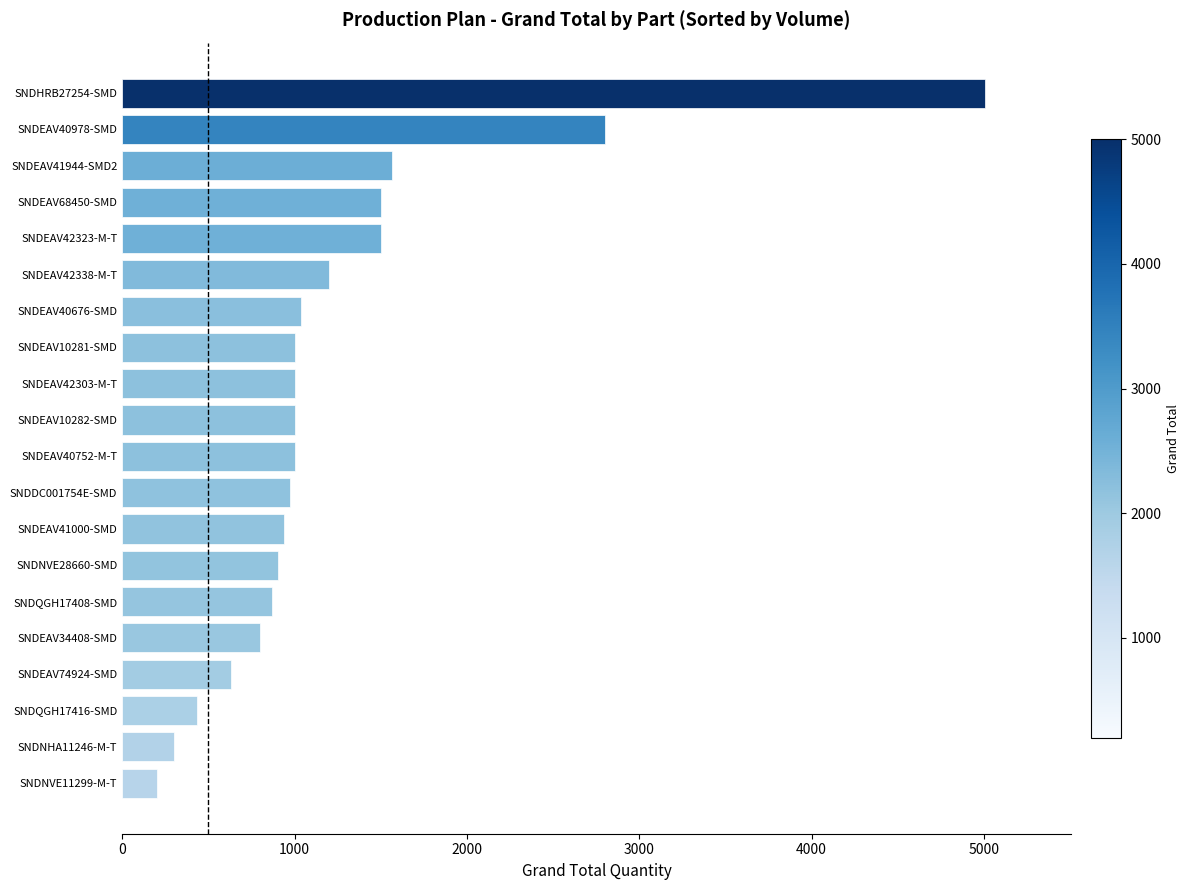

What is the difference between the second highest and second lowest values?

2500